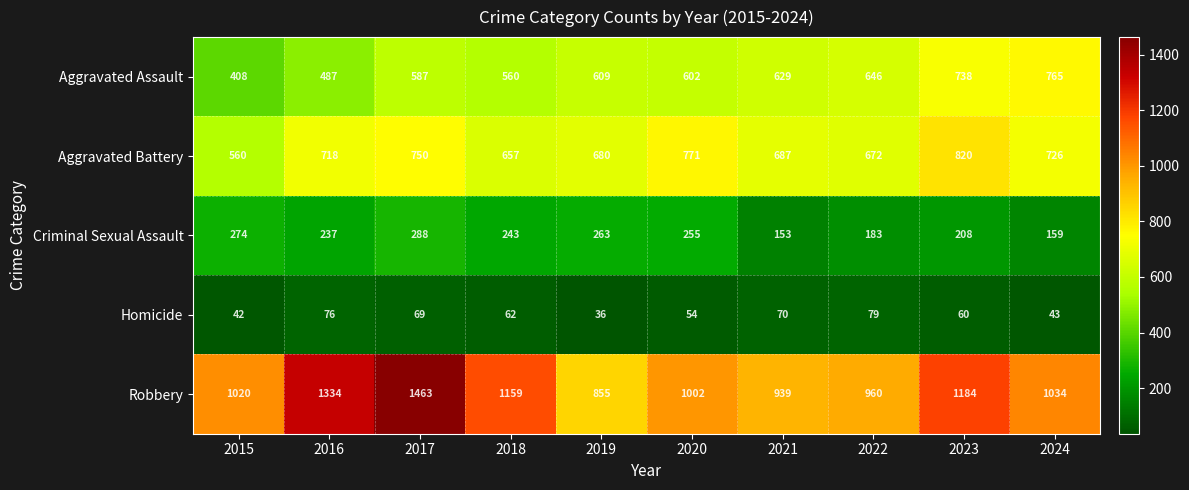

List the series in order of their peak value, highest first.

Robbery, Aggravated Battery, Aggravated Assault, Criminal Sexual Assault, Homicide